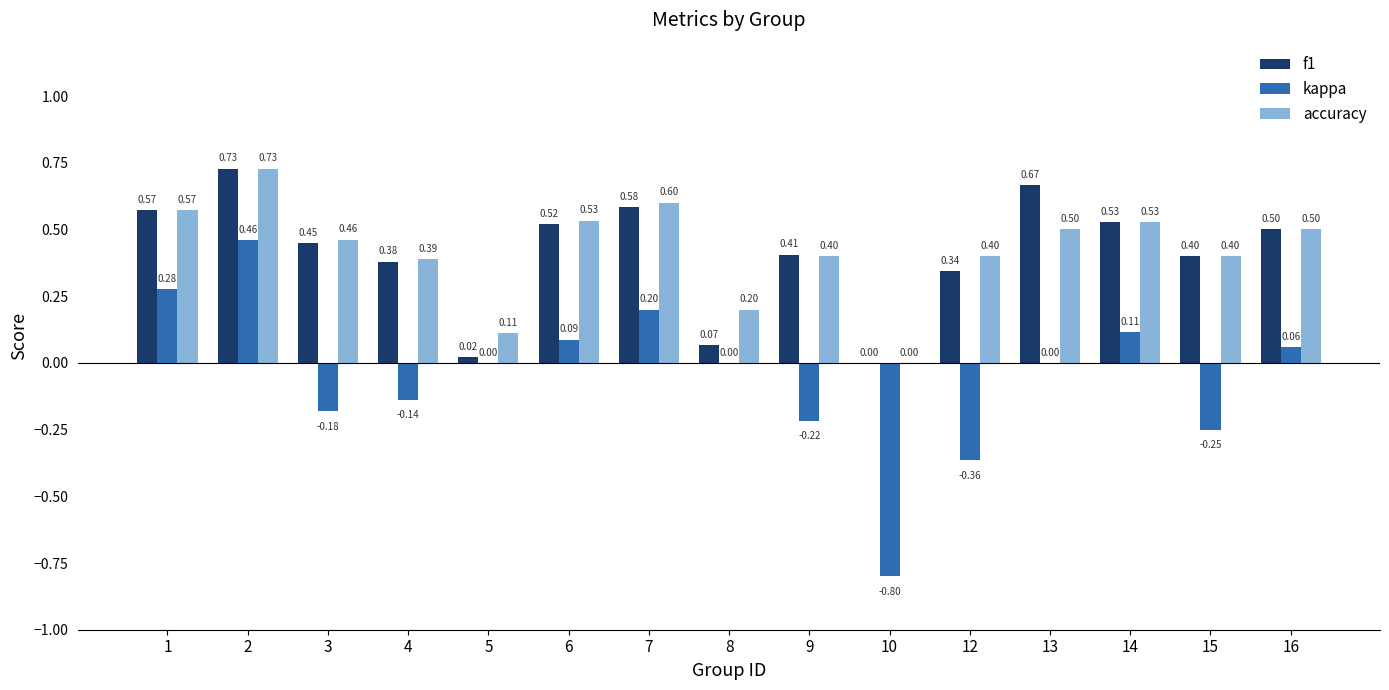

Between 15 and 16, which series saw the biggest shift?

kappa